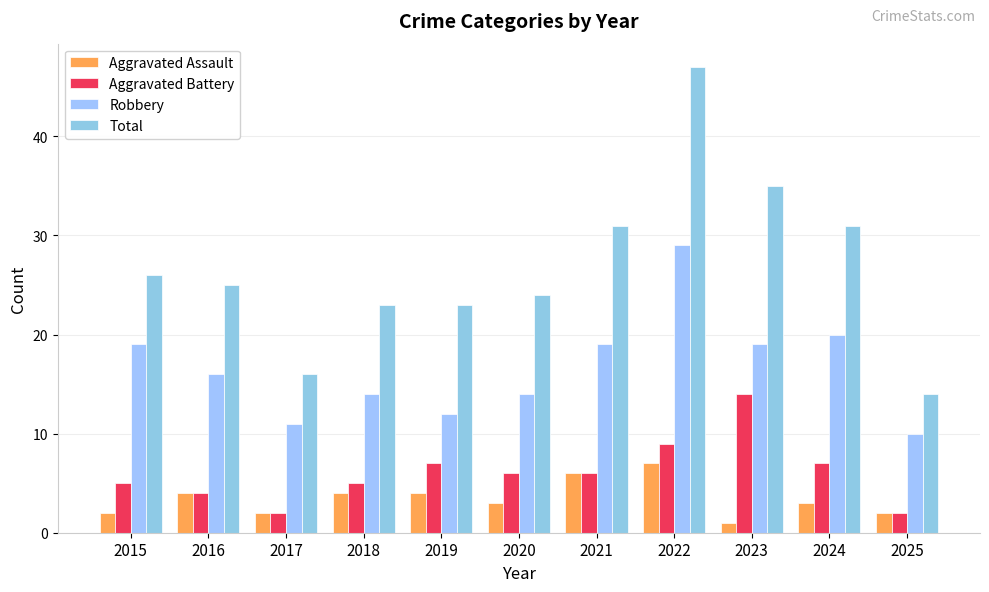

Reading left to right, list all the values displayed in this chart.

Aggravated Assault: 2	4	2	4	4	3	6	7	1	3	2
Aggravated Battery: 5	4	2	5	7	6	6	9	14	7	2
Robbery: 19	16	11	14	12	14	19	29	19	20	10
Total: 26	25	16	23	23	24	31	47	35	31	14